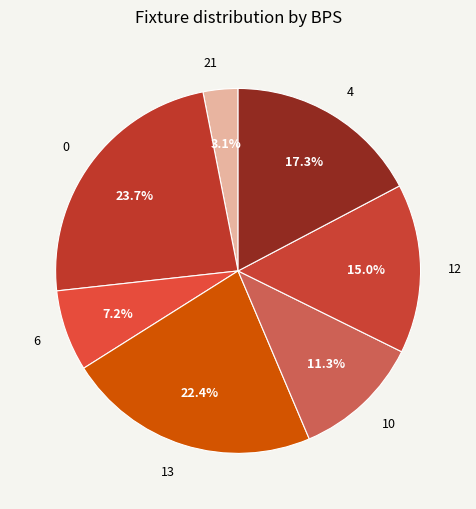

Count the number of slices in the pie.

7